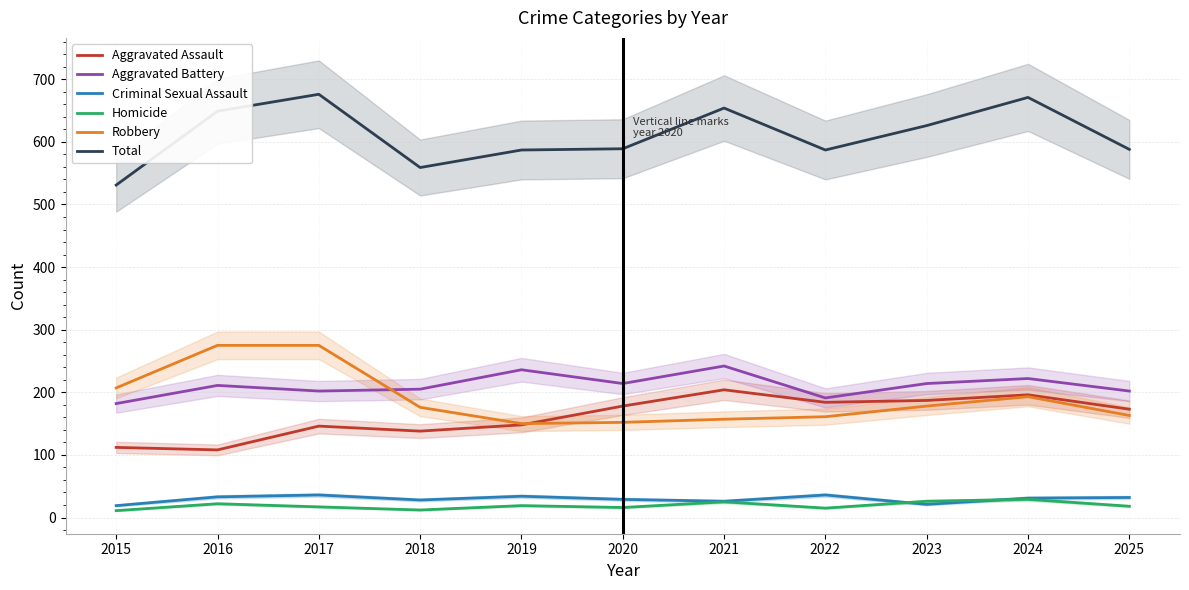

Is it true that Robbery equals 152 at 2020?

True